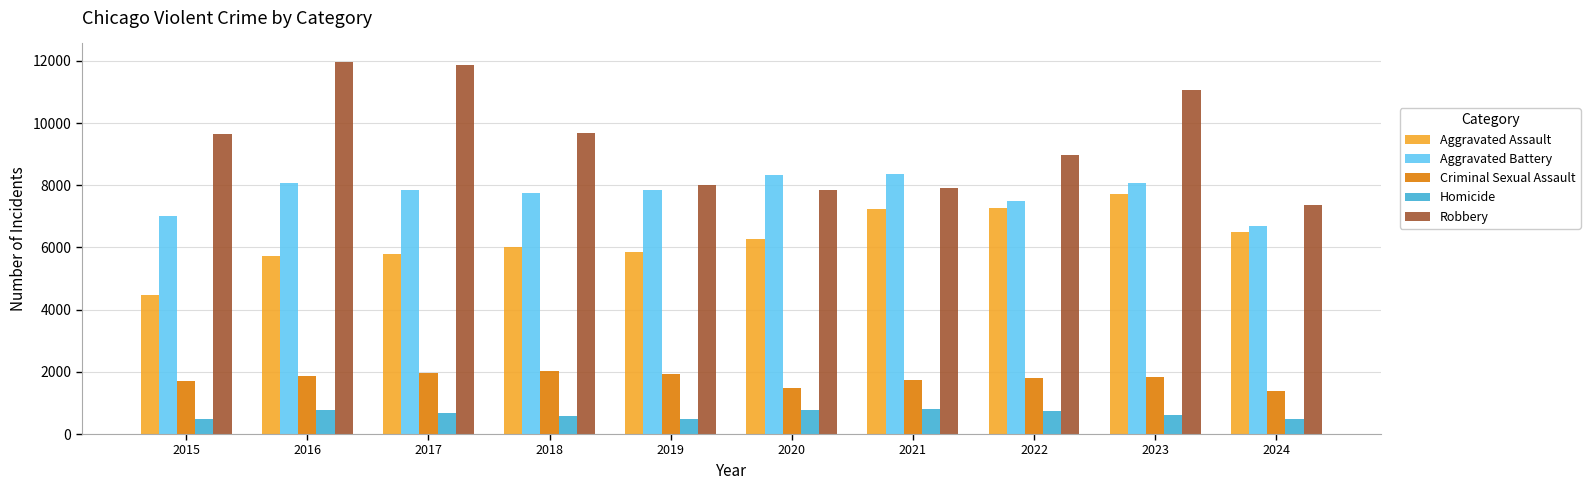

What are all the series names shown in the legend?

Aggravated Assault, Aggravated Battery, Criminal Sexual Assault, Homicide, Robbery